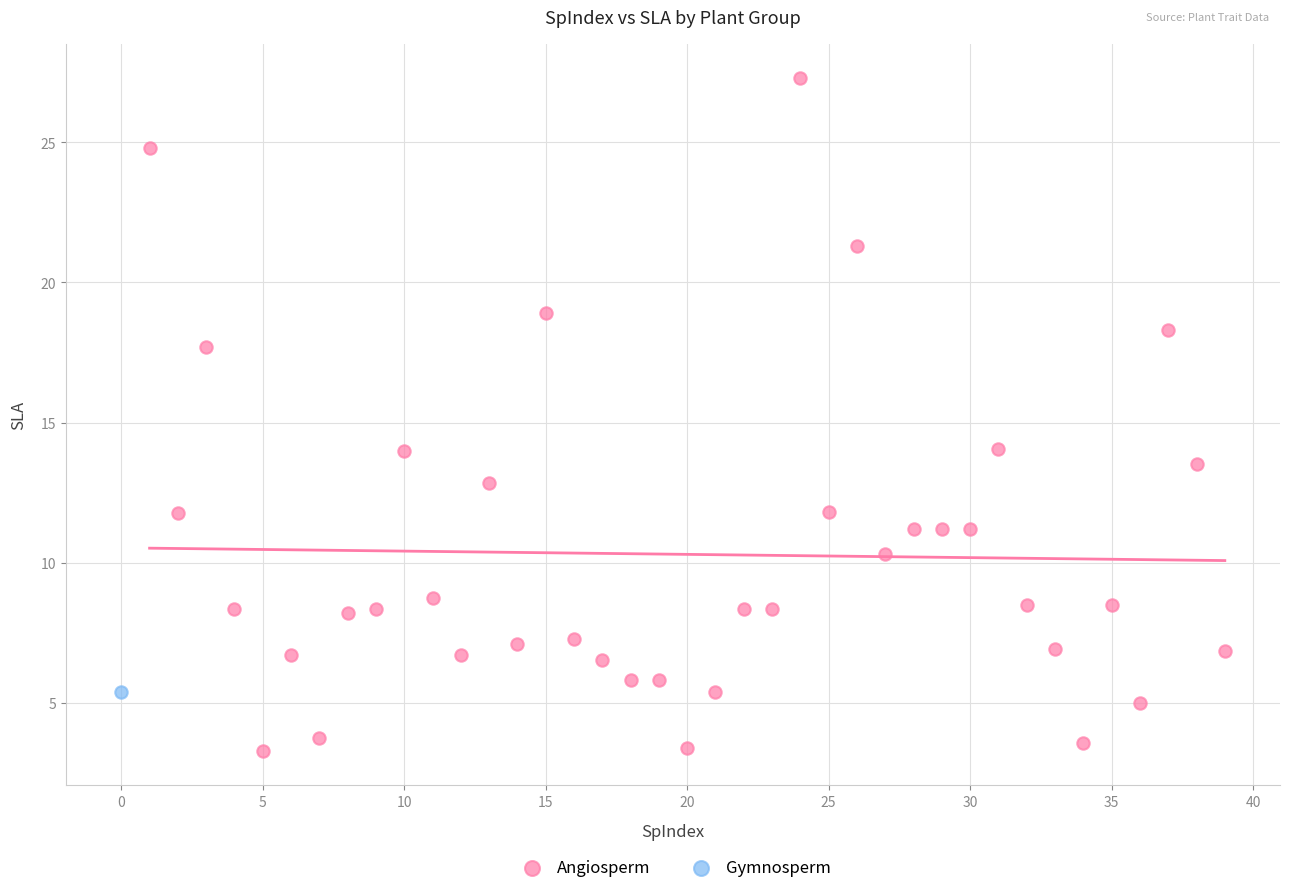

What are all the series names shown in the legend?

Angiosperm, Gymnosperm